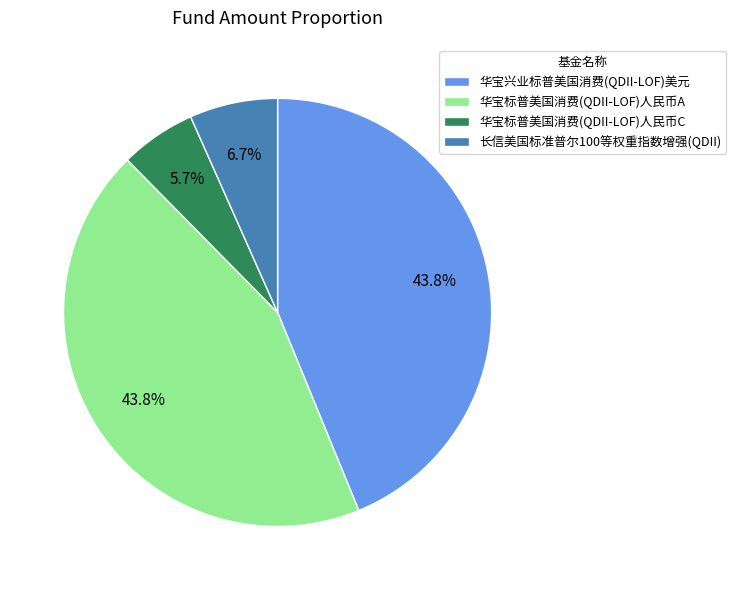

The 华宝标普美国消费(QDII-LOF)人民币C slice represents 6% of the pie. True or false?

True